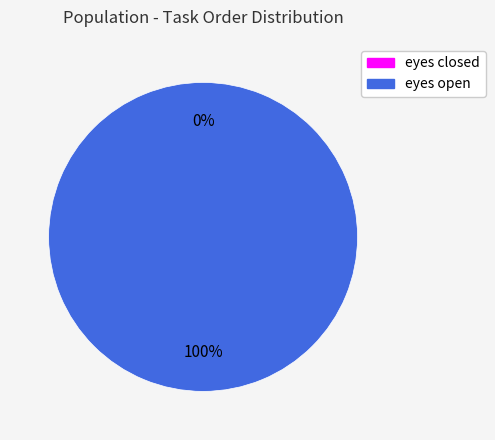

Is it true that eyes open is 100% of the pie?

True